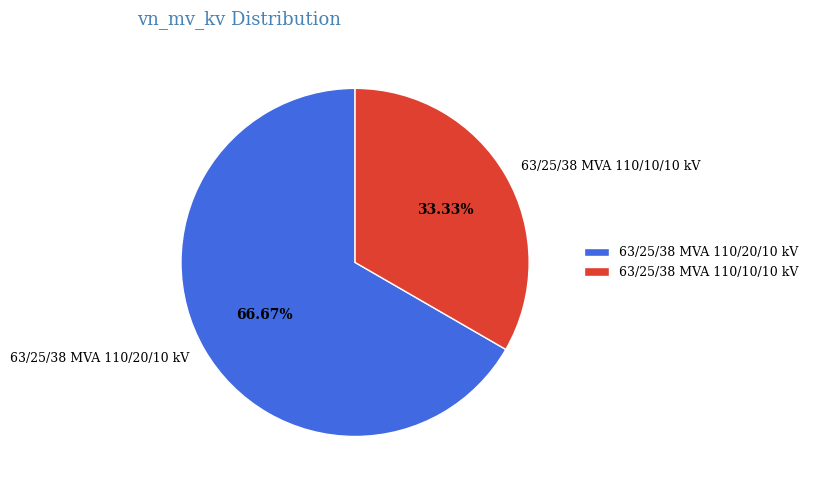

To the nearest percent, what is the average slice percentage?

50%